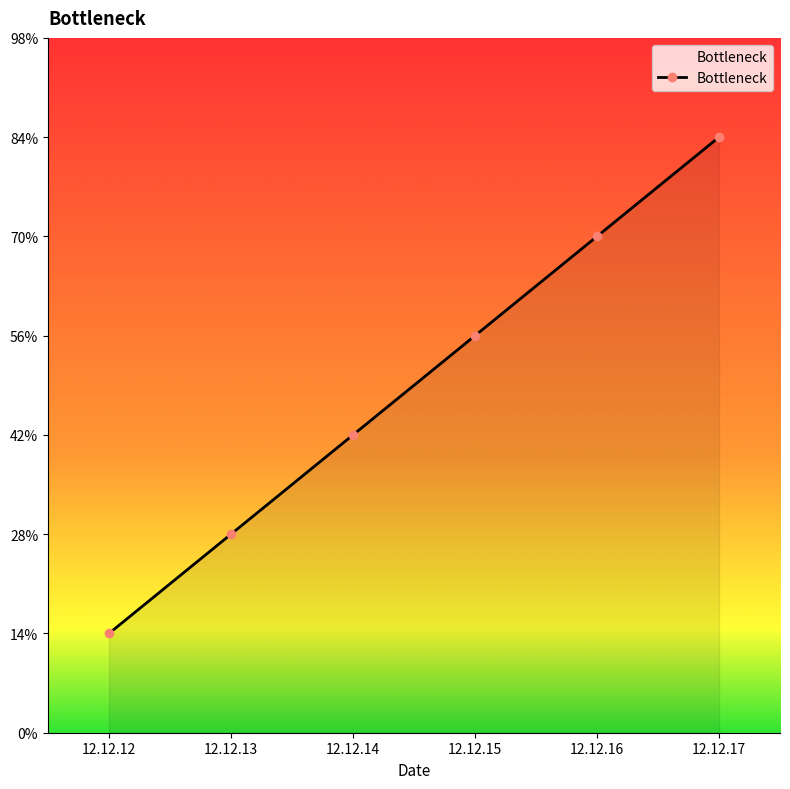

Which has a higher value, 12.12.13 or 12.12.17?

12.12.17